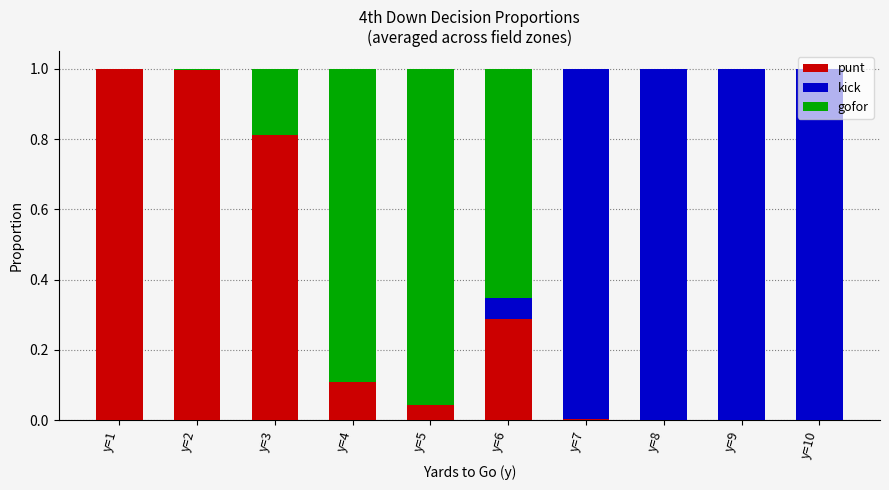

The value of punt at y=4 is 0.2. True or false?

False